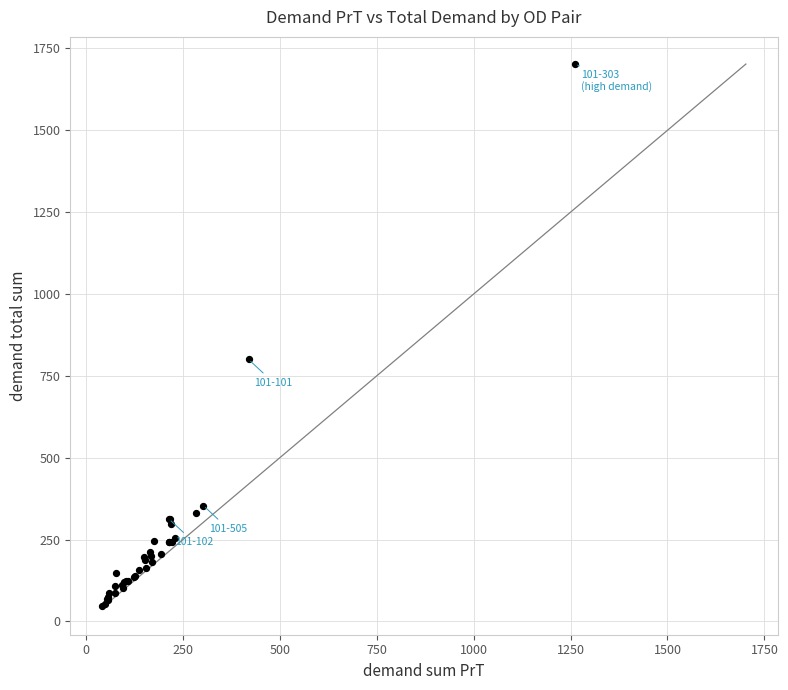

What Y value in the scatter plot is closest to 874?

800.0